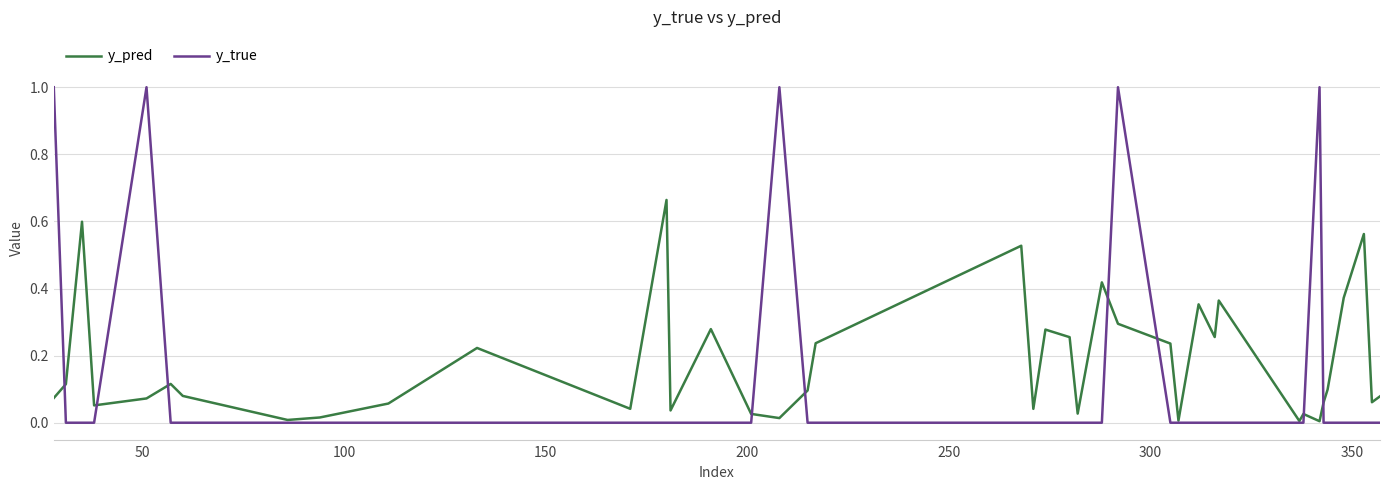

What is the greatest value displayed?

1.0